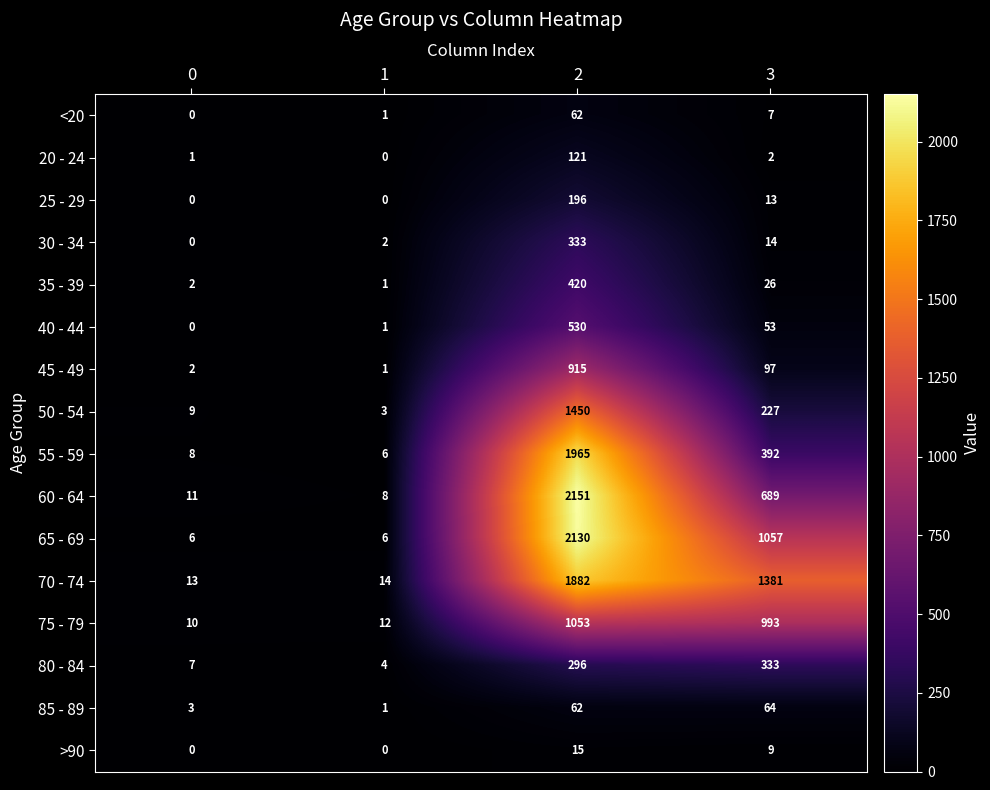

List the labels in order of 30 - 34 value, smallest first.

0, 1, 3, 2